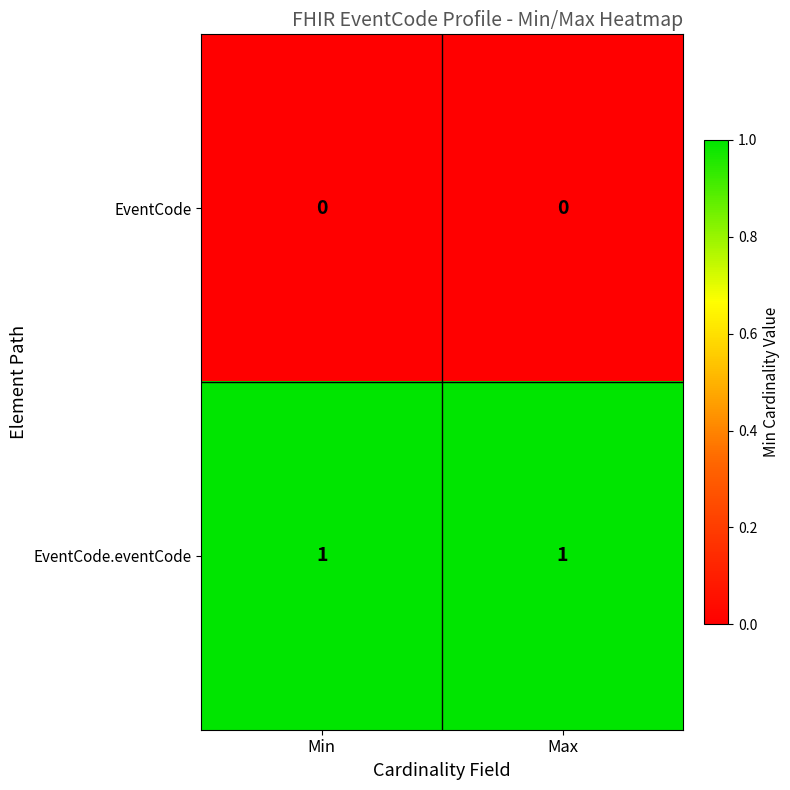

Rank the series at Min from lowest to highest value.

EventCode, EventCode.eventCode